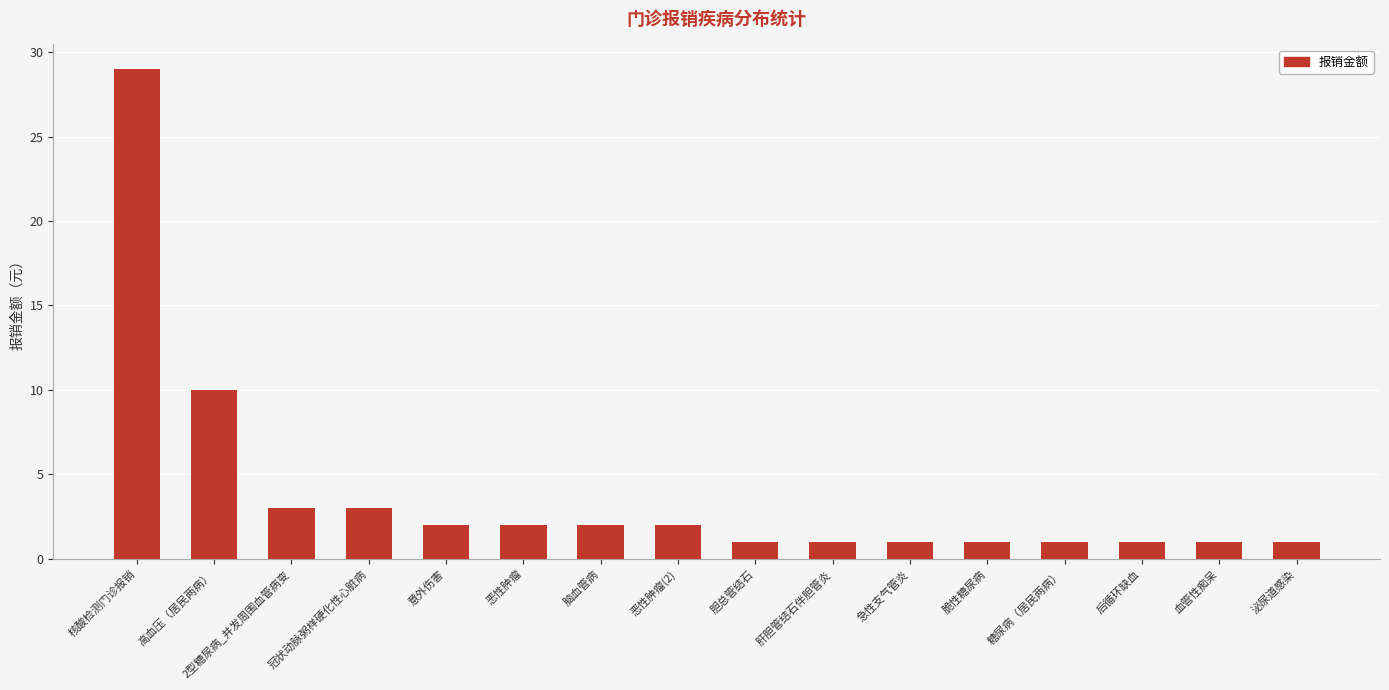

What is the difference between the second highest and minimum values?

9